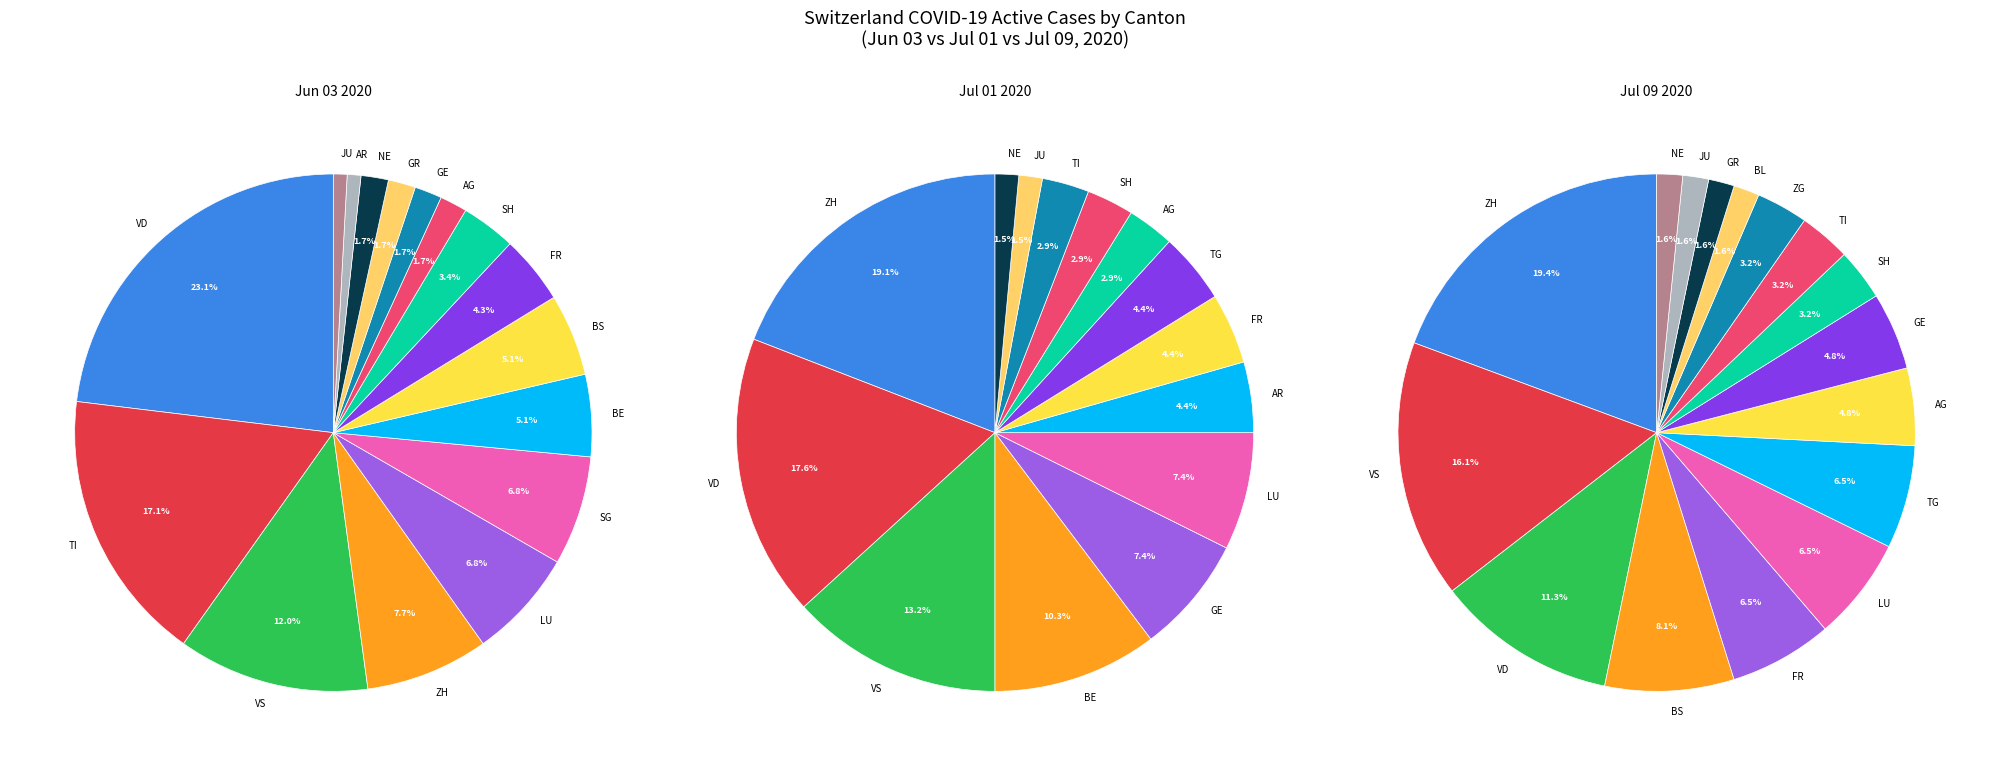

Between TG and NE, which is larger?

NE